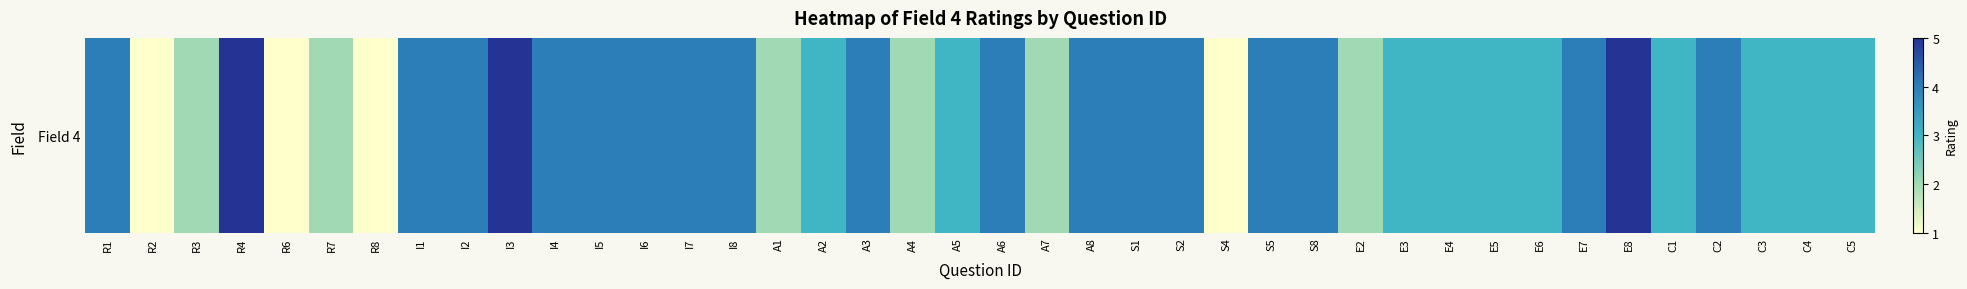

How many values are between 3 and 4?

27